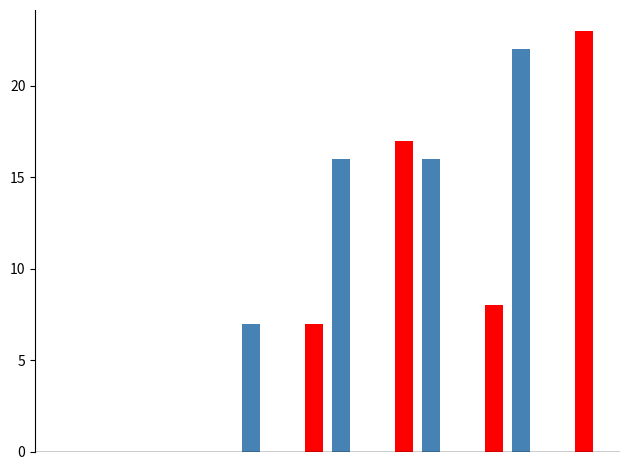

What is the maximum value shown in the chart?

23